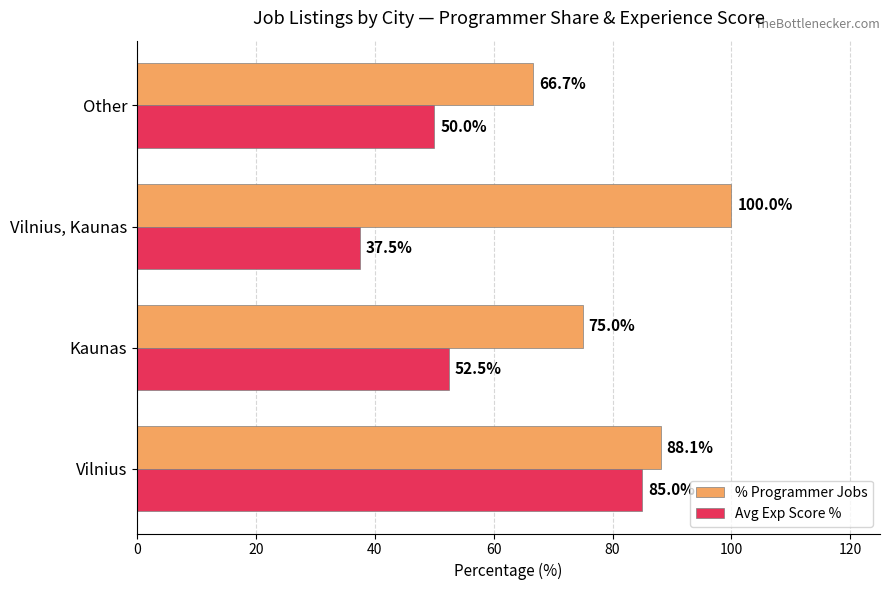

Which series has the widest spread of values?

Avg Exp Score %